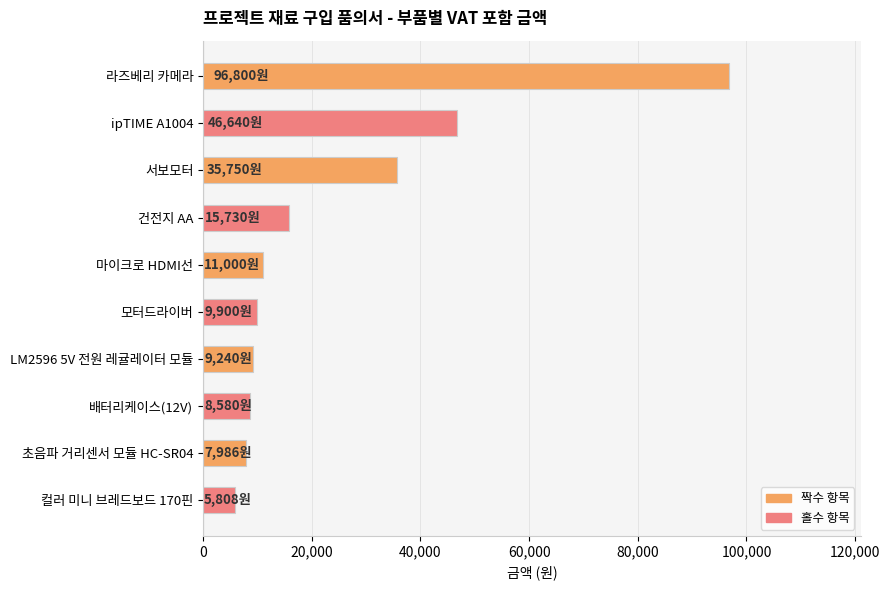

What is the value of the 3rd bar from the top?

35750